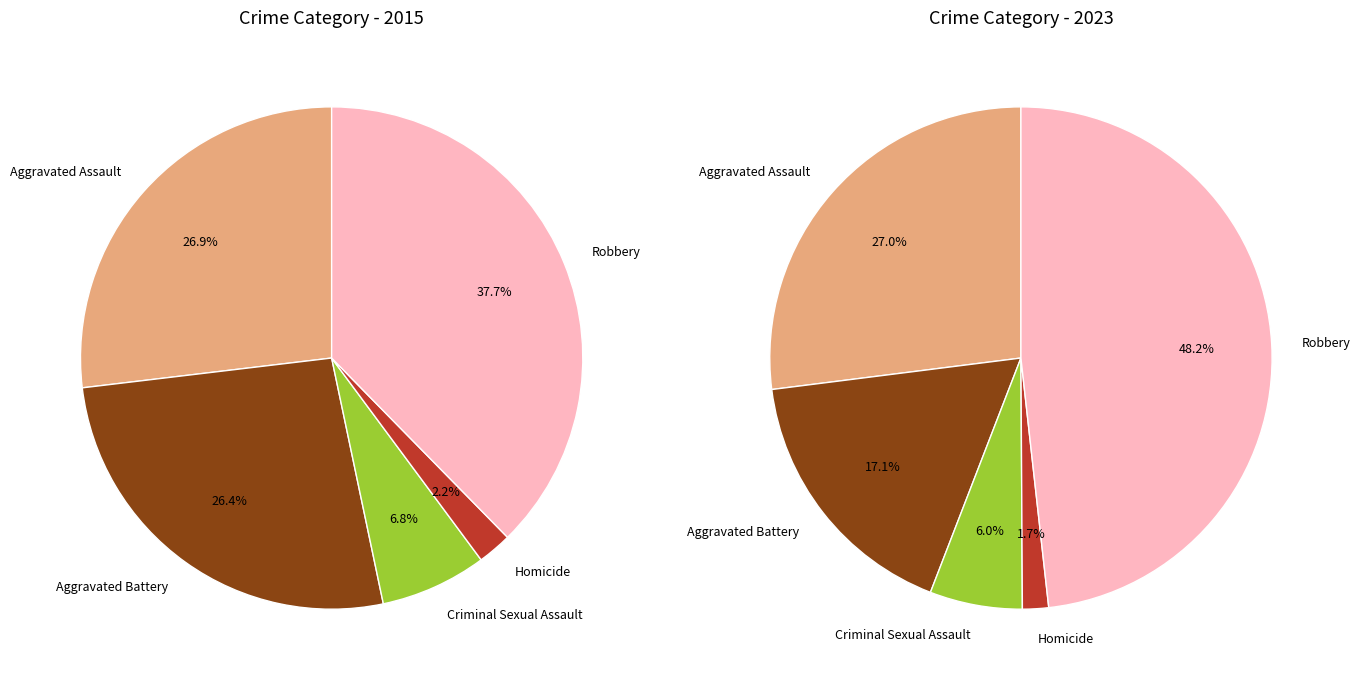

Combined, do Robbery and Aggravated Assault account for over 50%?

Yes